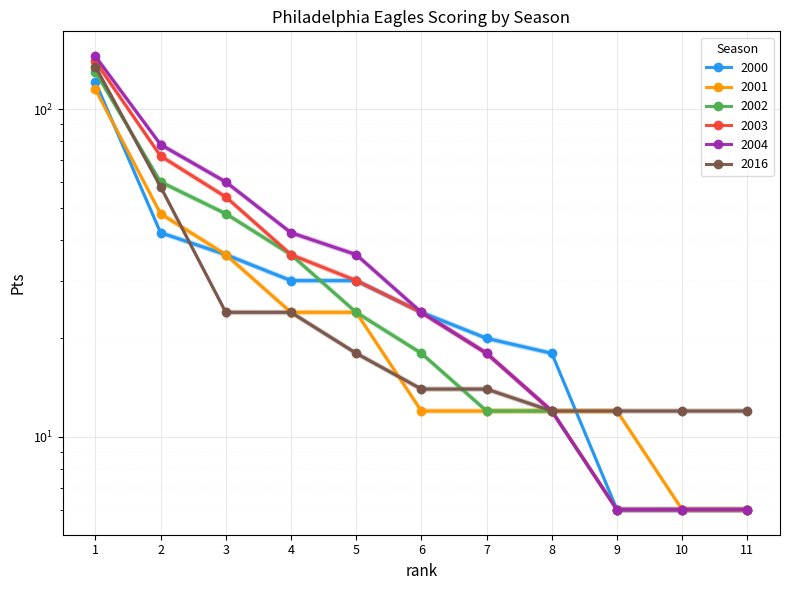

The value of 2000 at 1 is 164.4. True or false?

False